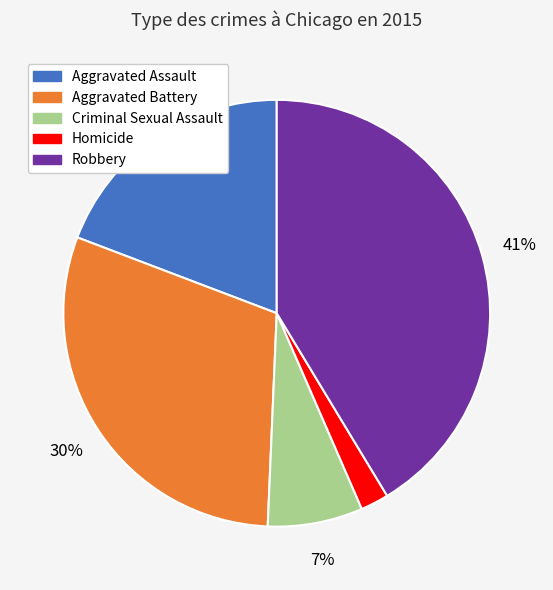

Combined, do Aggravated Assault and Robbery account for over 50%?

Yes